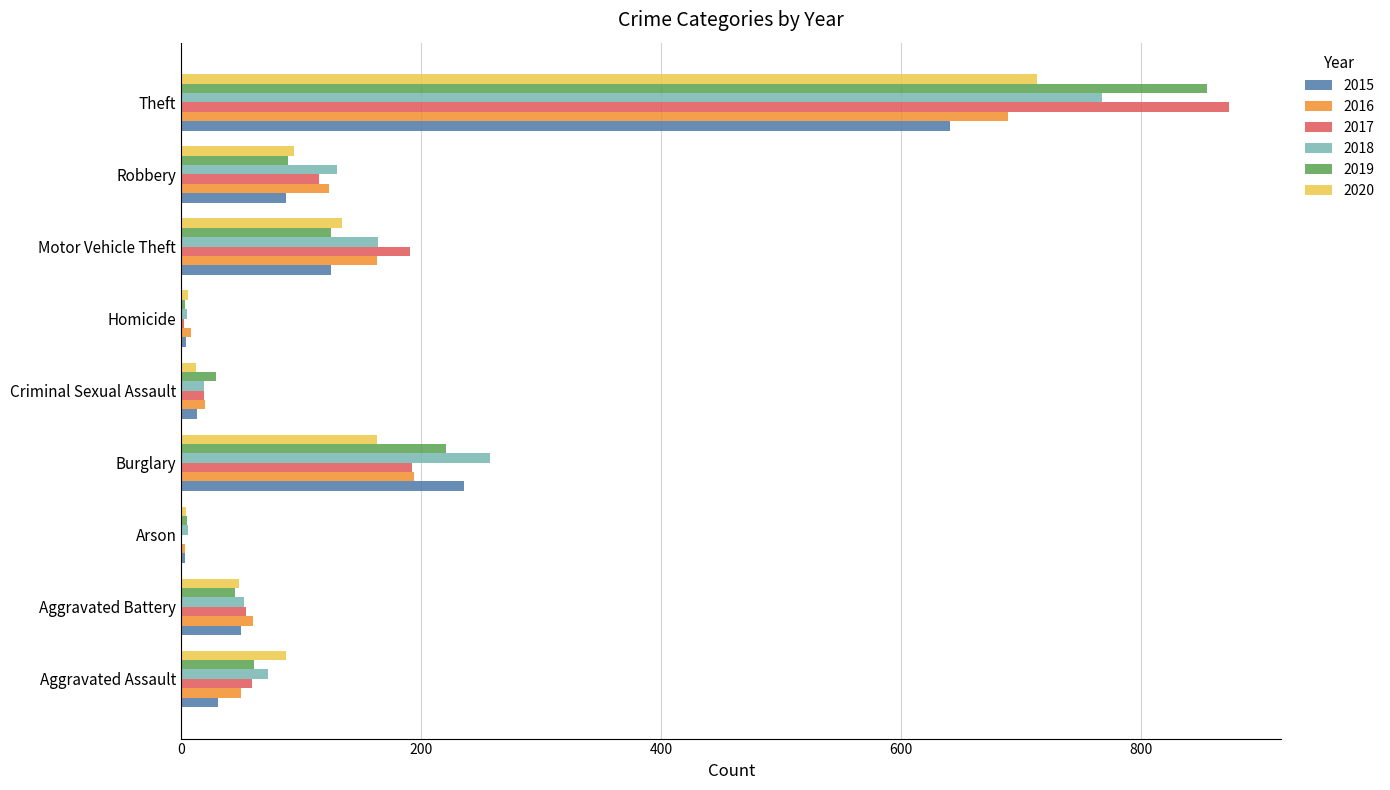

Which series has the largest range (max minus min)?

2017